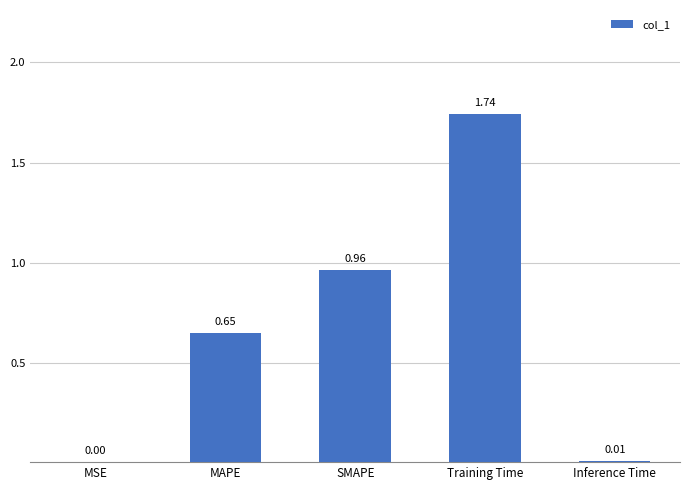

What is the sum of the values at Inference Time and MAPE?

0.7